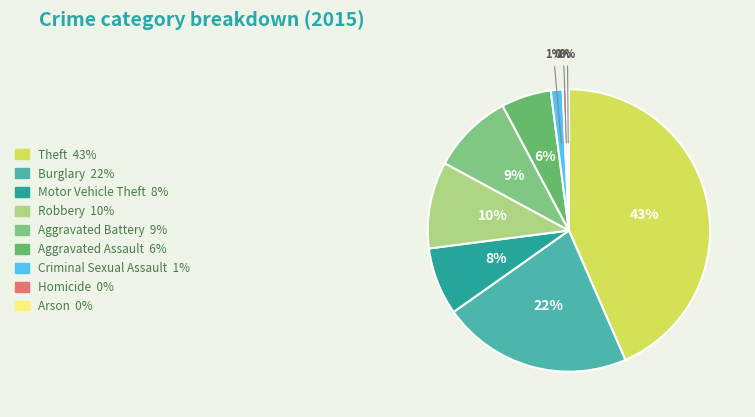

True or false: Theft accounts for 43% of the total.

True